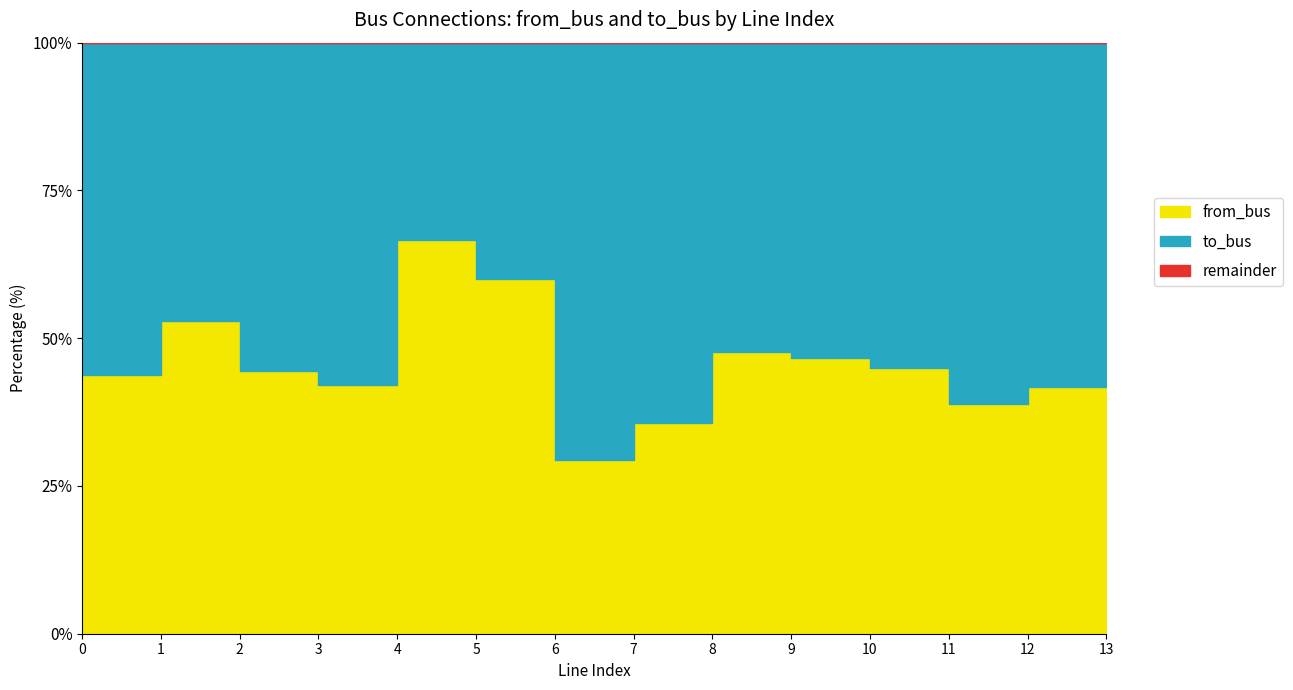

The from_bus series shows 2 at 6. True or false?

False